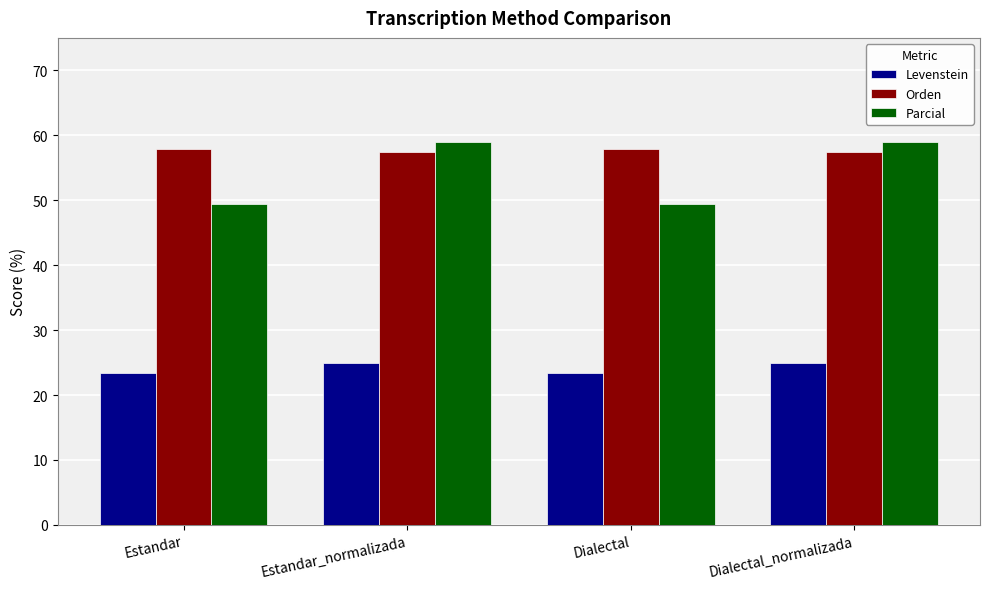

Which series has the largest total across all categories?

Orden